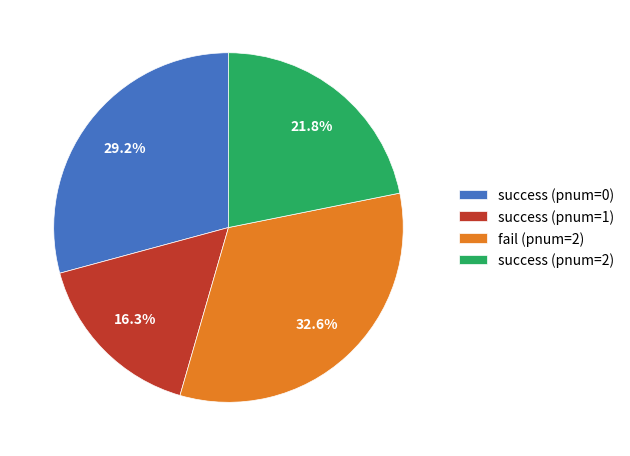

Is success (pnum=1) the majority of the pie?

No